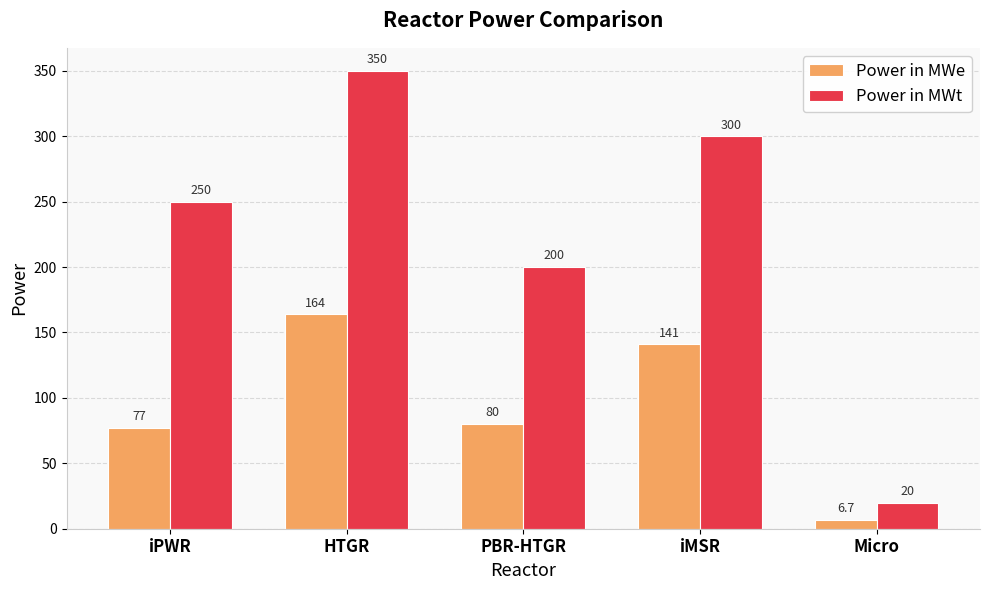

What is the difference between the Power in MWt values at Micro and PBR-HTGR?

180.0